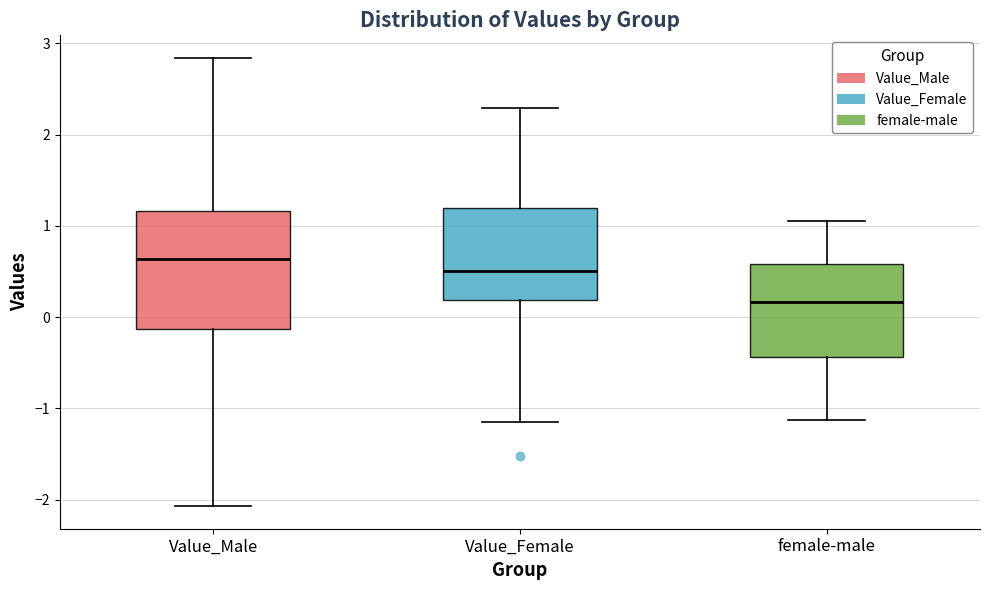

Reading left to right, transcribe this box plot: for each box, give where its median line is, the range the box spans, and where its two whiskers end, as read against the y-axis. The values are not printed on the chart, so give them approximately, as read against the axis.

Value_Male: median 0.6, box -0.1 to 1.2, whiskers -2.1 to 2.8
Value_Female: median 0.5, box 0.2 to 1.2, whiskers -1.1 to 2.3
female-male: median 0.2, box -0.4 to 0.6, whiskers -1.1 to 1.1